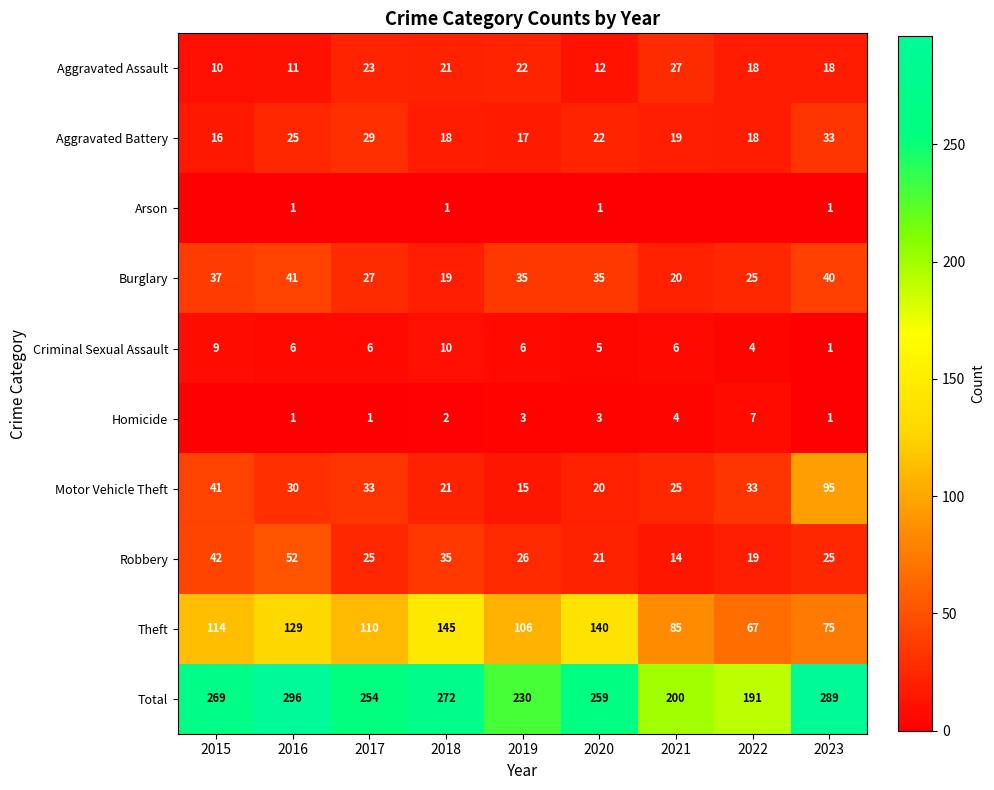

Rank the categories by Theft value from highest to lowest.

2018, 2020, 2016, 2015, 2017, 2019, 2021, 2023, 2022